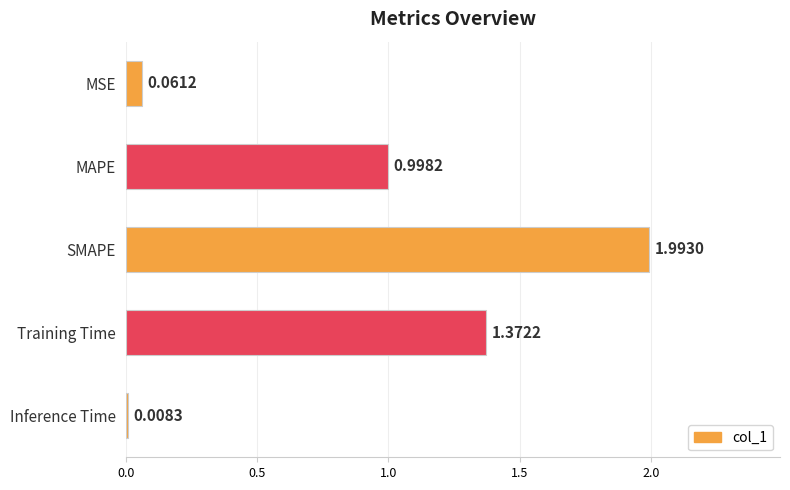

Rank the categories by value from highest to lowest.

SMAPE, Training Time, MAPE, MSE, Inference Time